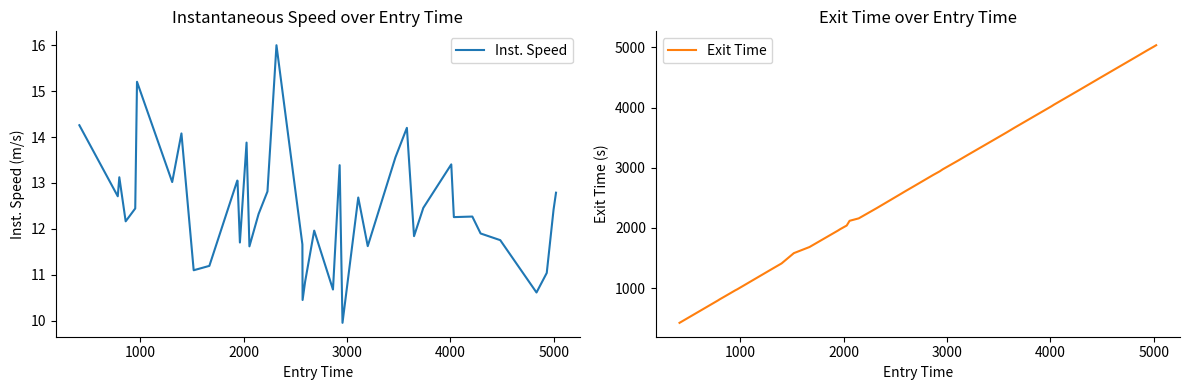

What is the maximum value for Exit Time?

5035.9